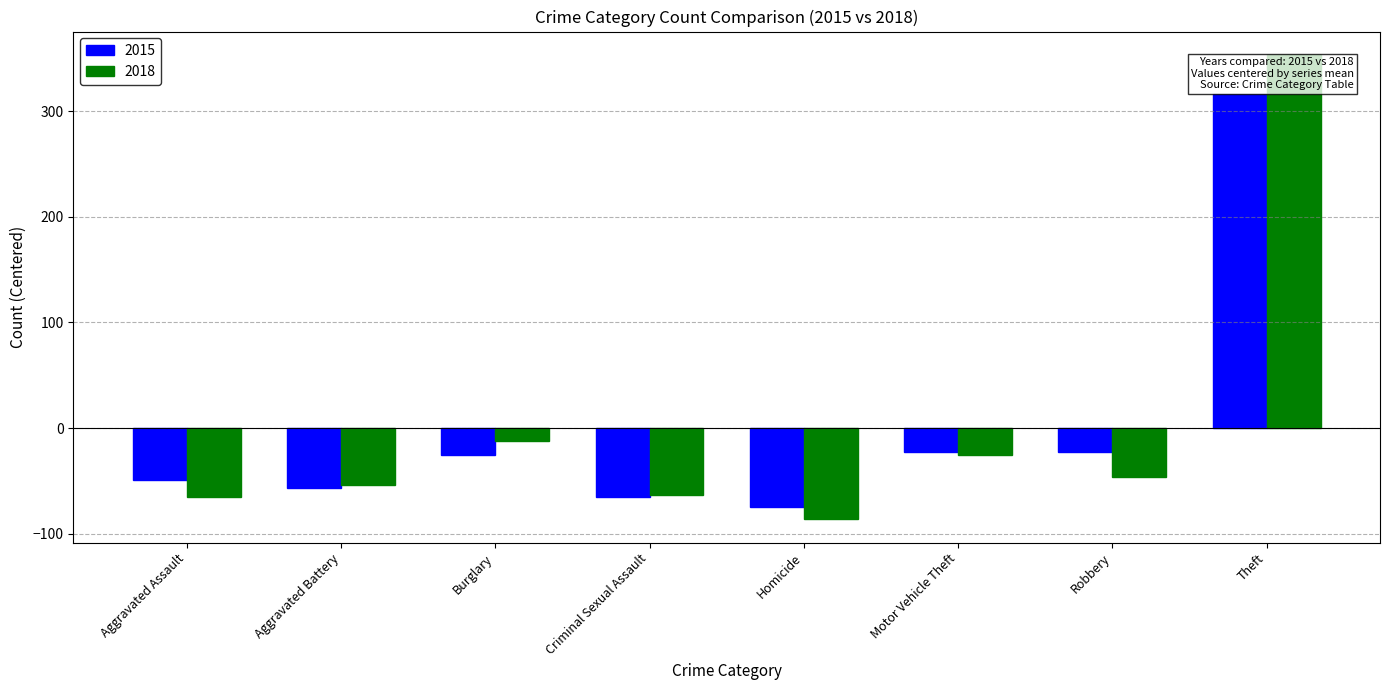

Reading left to right, transcribe all the data shown in this chart.

2015: Aggravated Assault=-49.5	Aggravated Battery=-56.5	Burglary=-25.5	Criminal Sexual Assault=-65.5	Homicide=-74.5	Motor Vehicle Theft=-22.5	Robbery=-22.5	Theft=316.5
2018: Aggravated Assault=-65.5	Aggravated Battery=-53.5	Burglary=-12.5	Criminal Sexual Assault=-63.5	Homicide=-86.5	Motor Vehicle Theft=-25.5	Robbery=-46.5	Theft=353.5